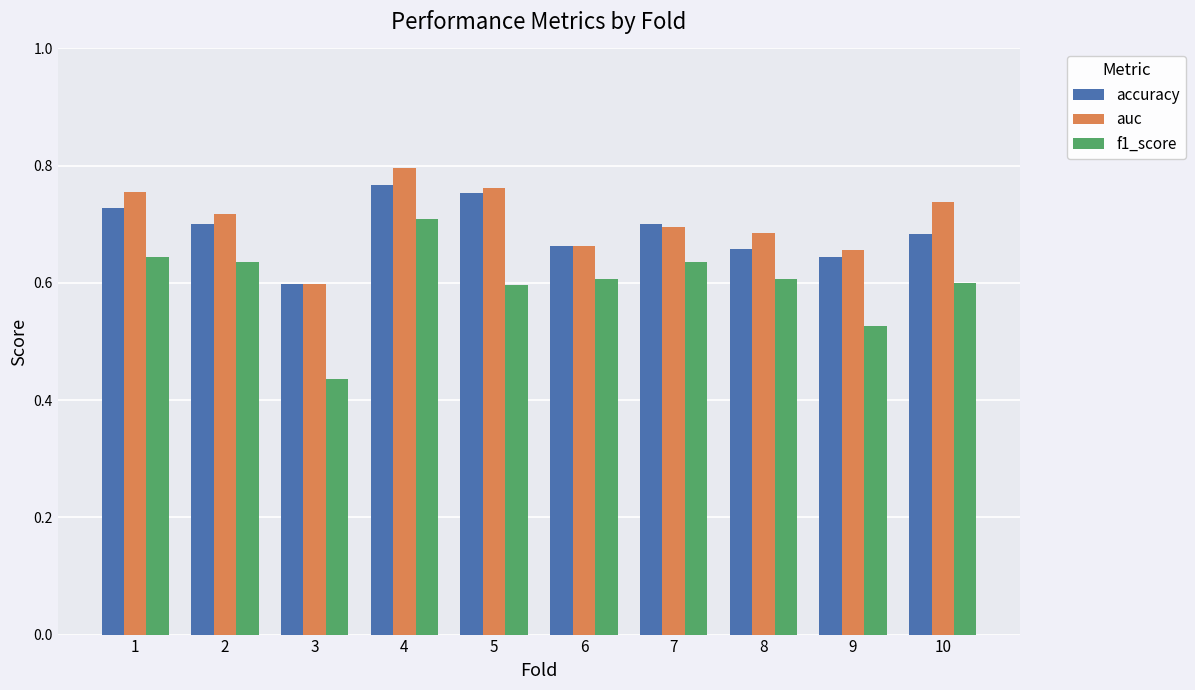

Between 2 and 6, which series saw the biggest shift?

auc